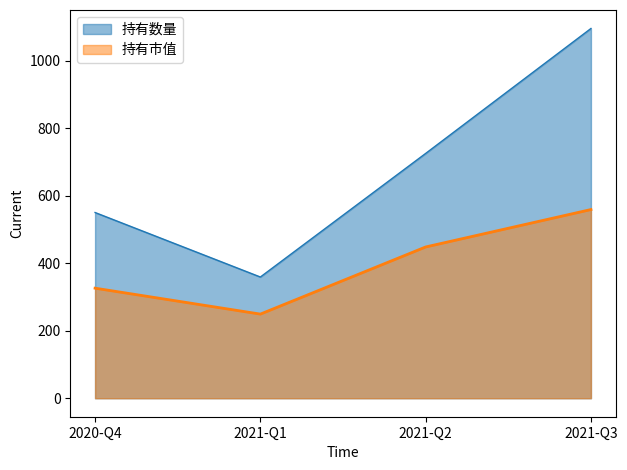

Where does the 持有数量 series first go above 725?

2021-Q3